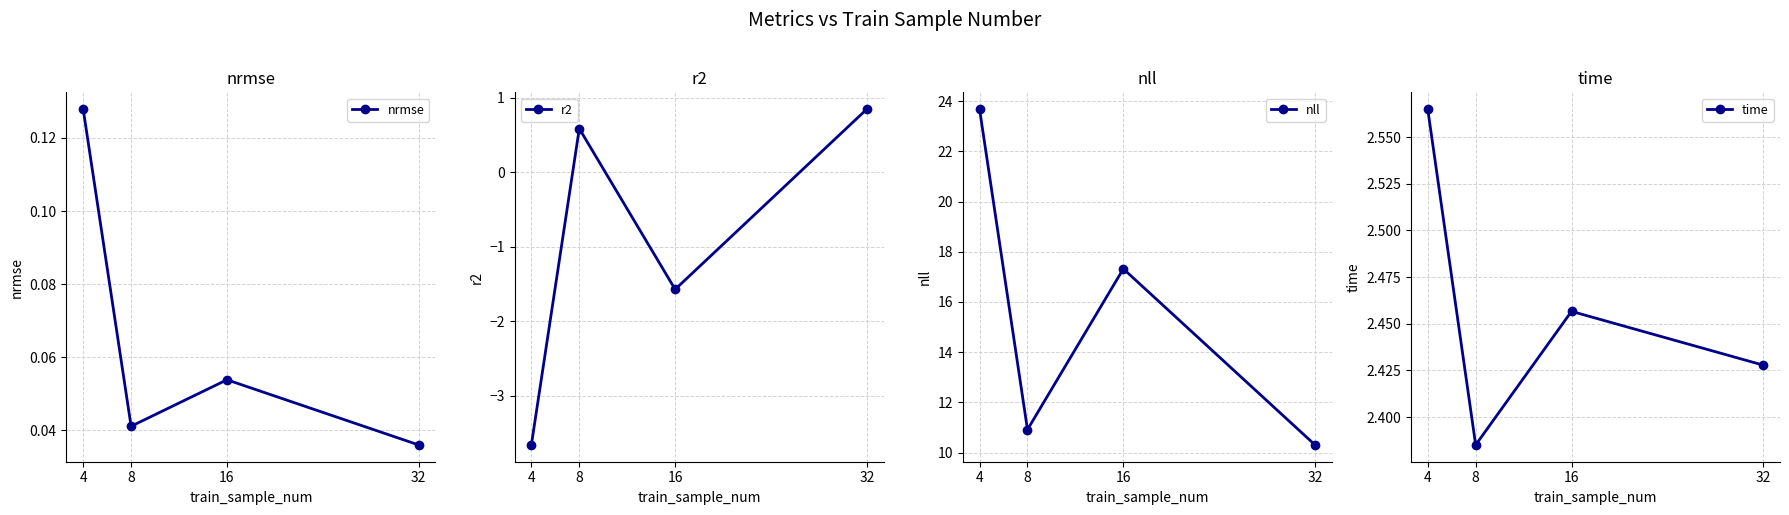

How many values in r2 are below zero?

2